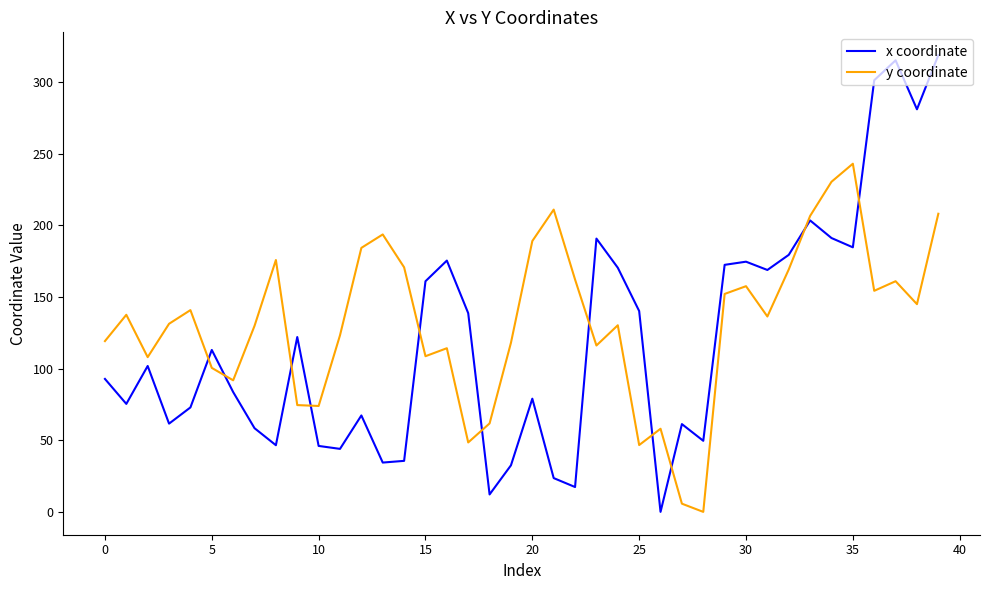

Which series has the widest spread of values?

x coordinate